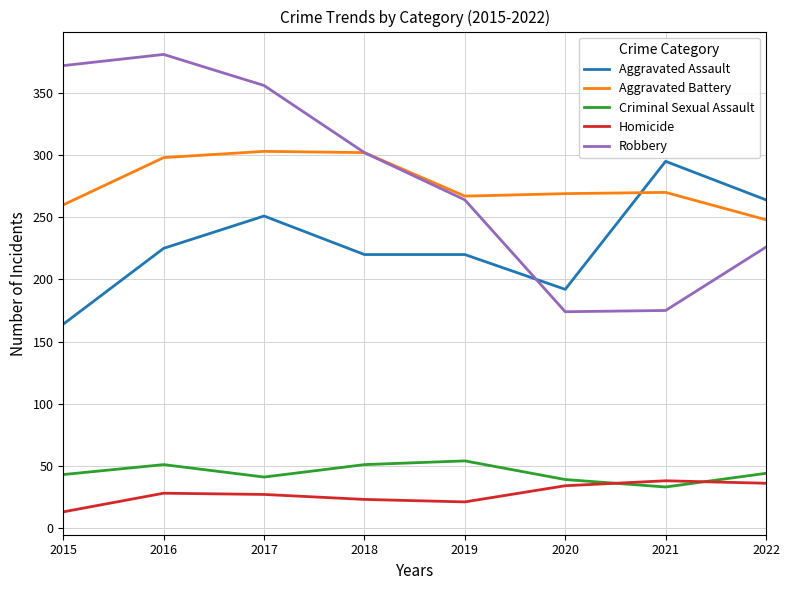

The value of Robbery at 2018 is 302. True or false?

True